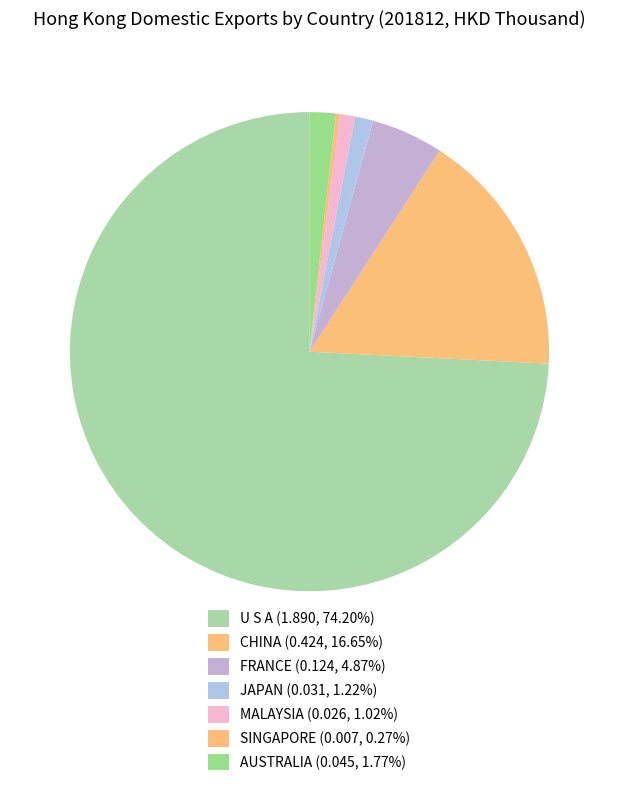

Count the number of slices in the pie.

7